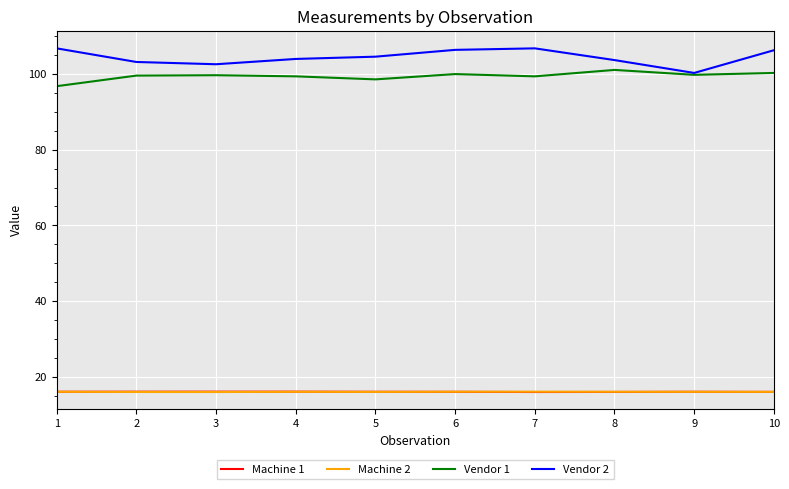

True or false: Vendor 2 and Machine 1 cross at least once.

False